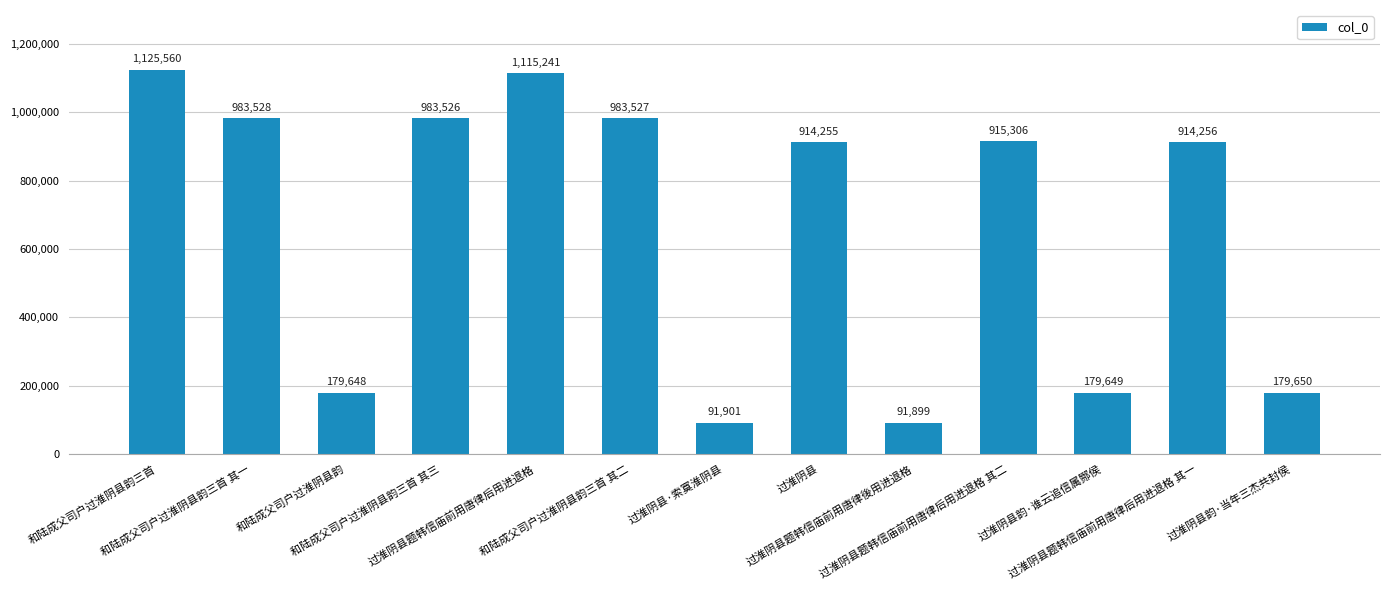

At which label does the data first exceed 914256?

和陆成父司户过淮阴县韵三首